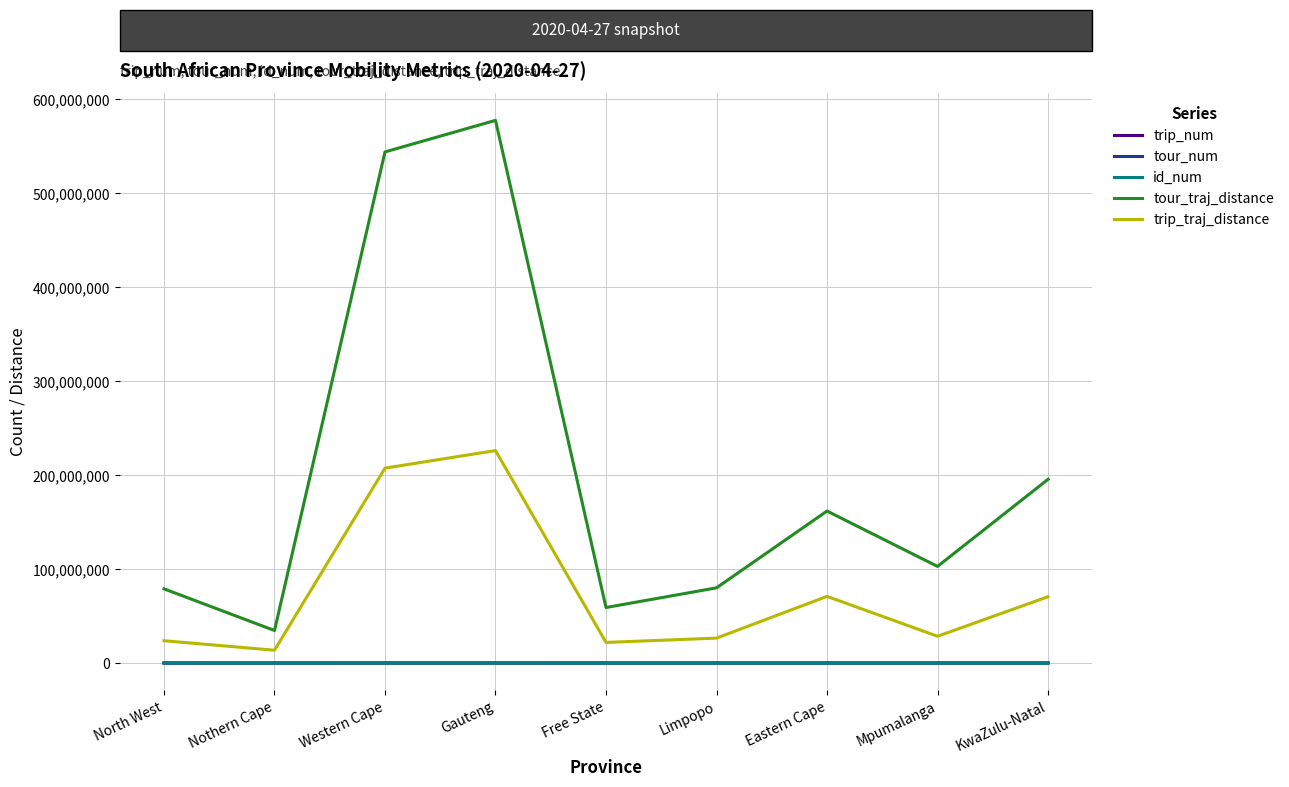

True or false: tour_traj_distance has a value of 161744462.3 at Eastern Cape.

True